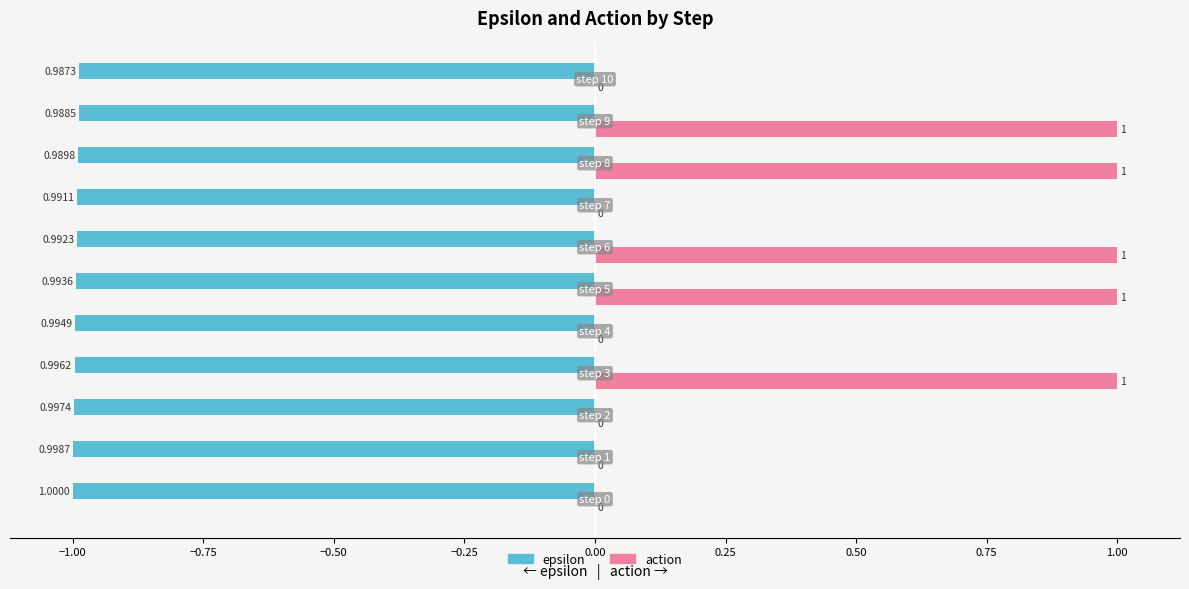

What is the sum of all action values?

5.0